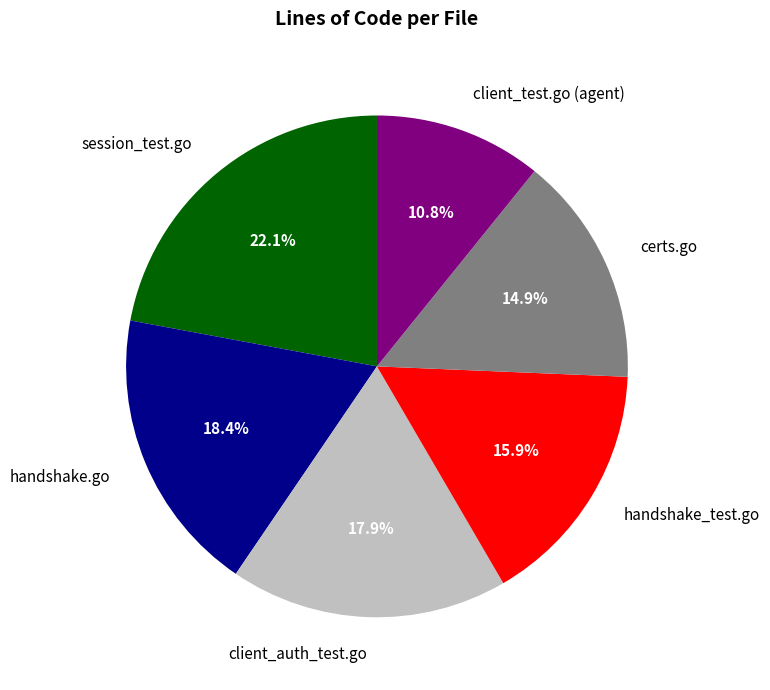

Does session_test.go account for over 50% of the chart?

No